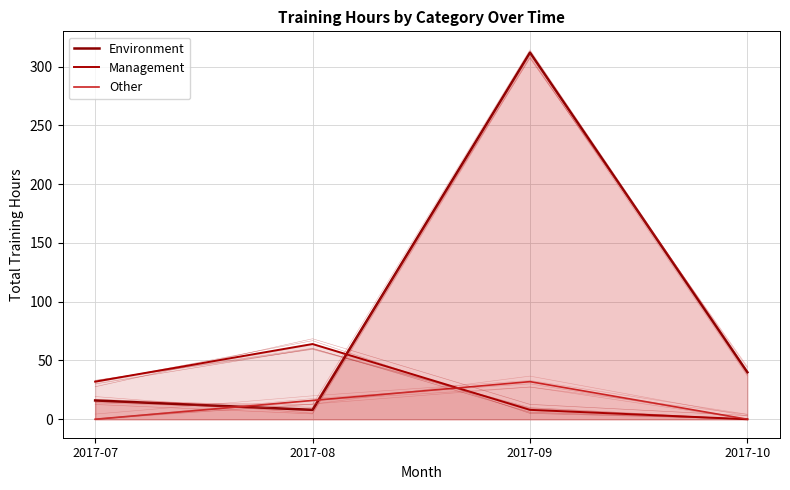

Rank the categories by Other value from lowest to highest.

2017-07, 2017-10, 2017-08, 2017-09